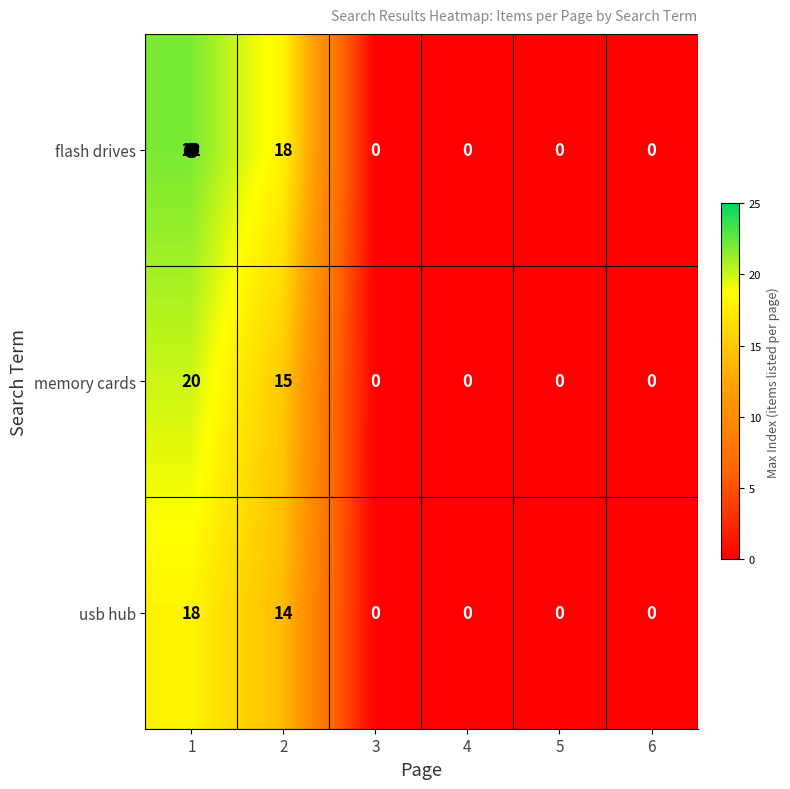

How many usb hub values are between 0 and 14?

5